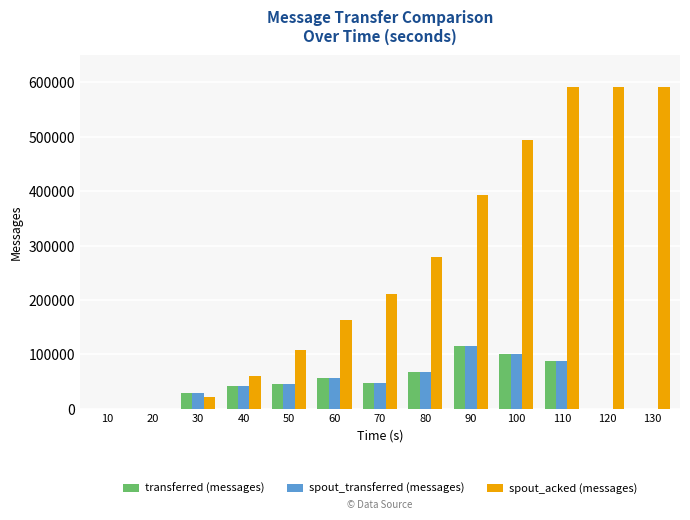

What is the difference between the spout_acked (messages) values at 70 and 80?

67300